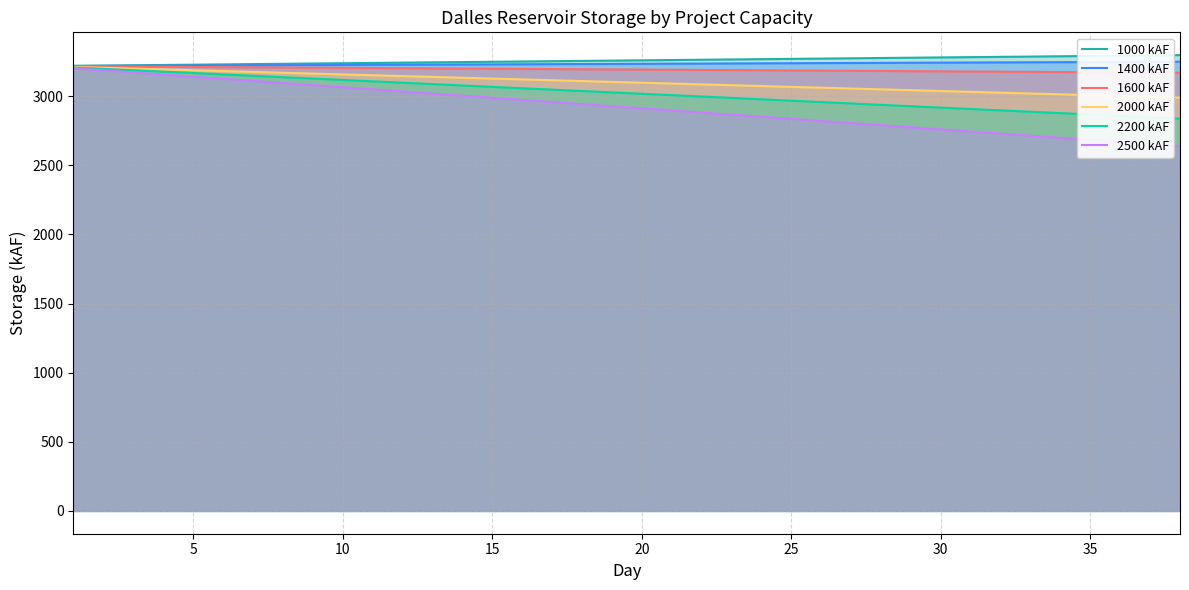

Which series has the largest range (max minus min)?

2500 kAF